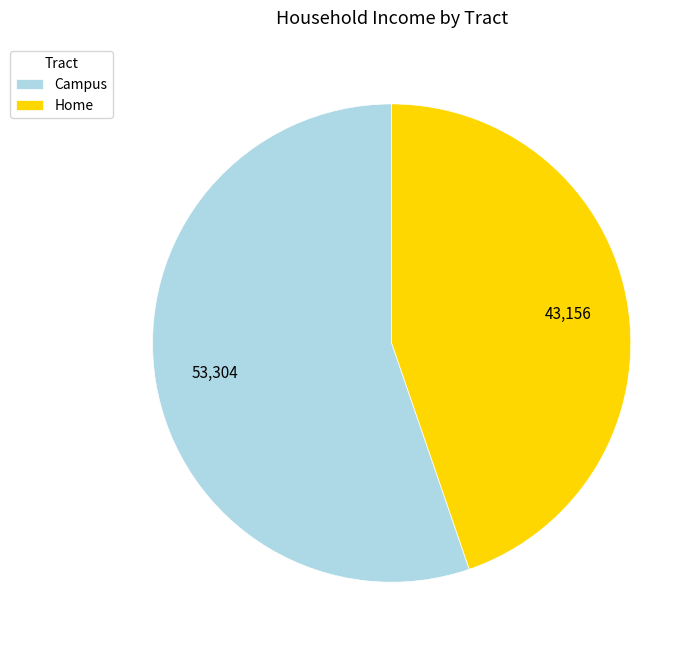

Between Home and Campus, which is larger?

Campus